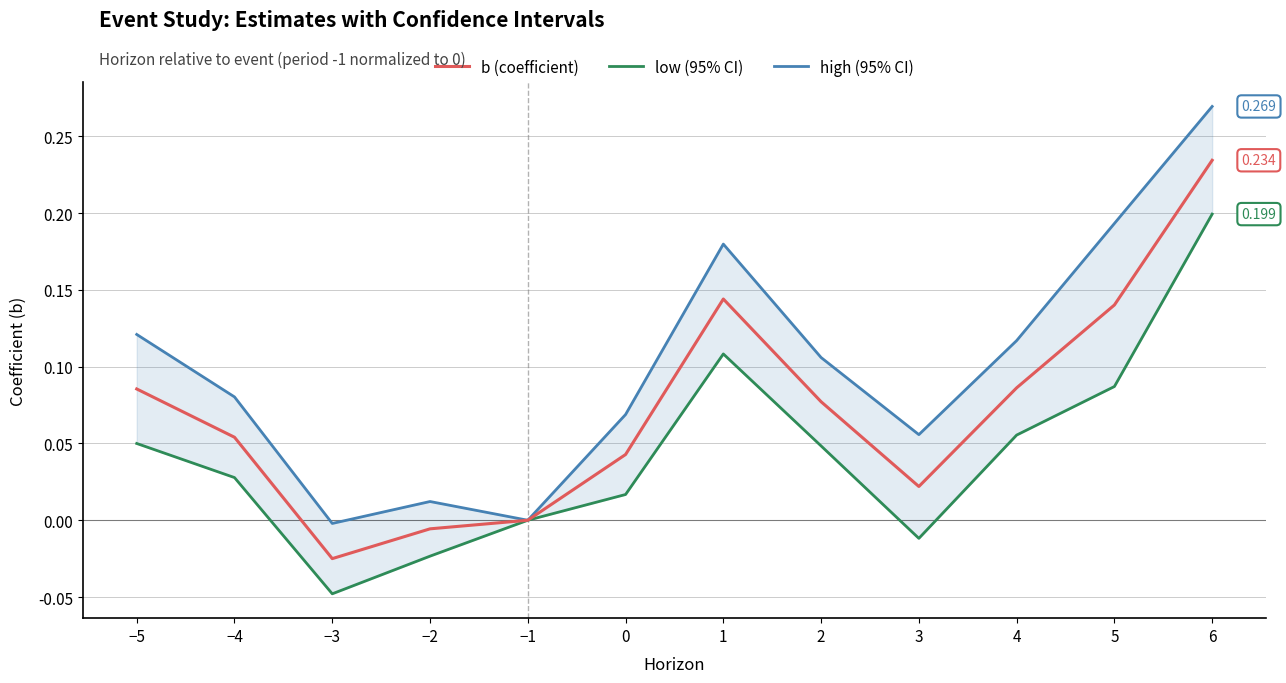

In high (95% CI), how many points are lower than both neighbors (excluding endpoints)?

3